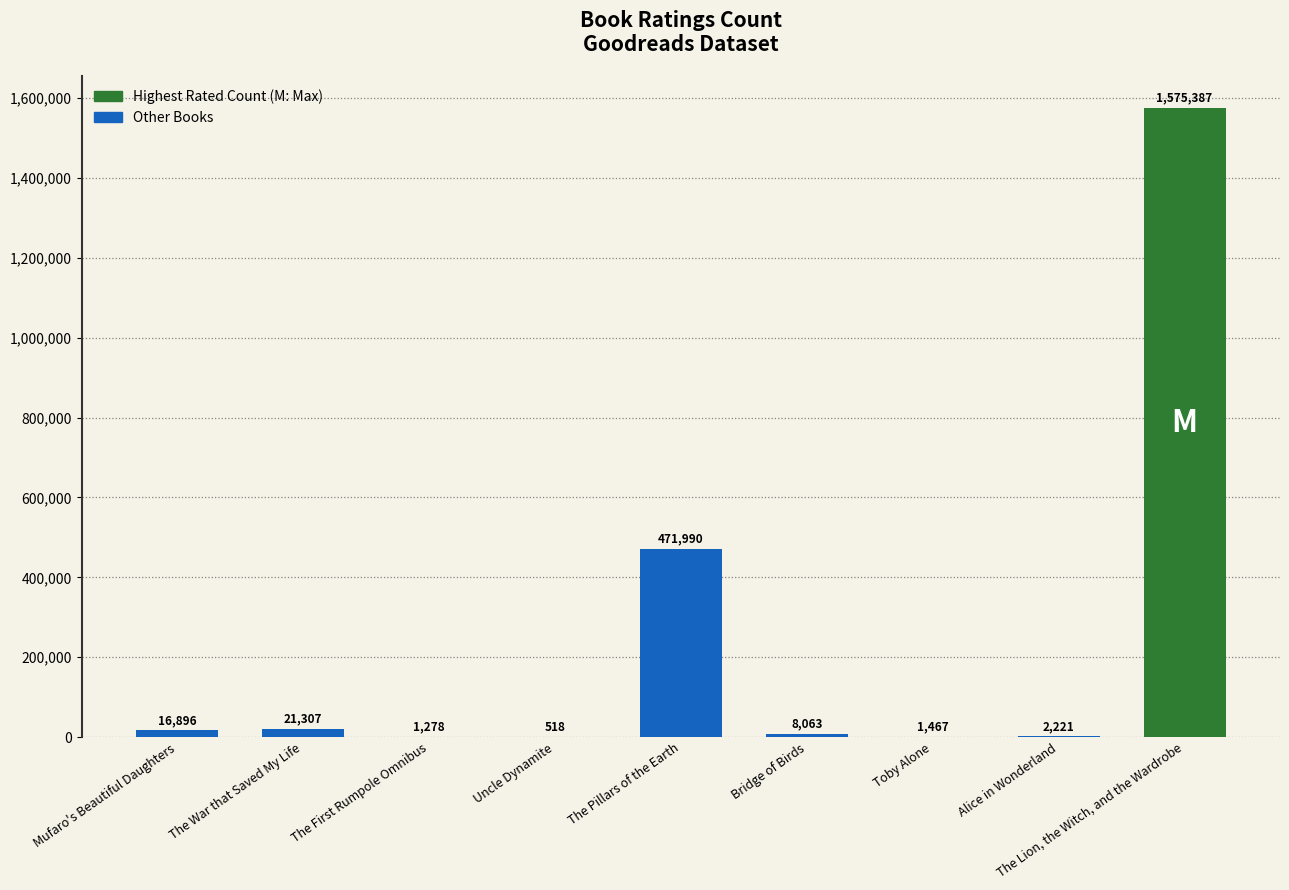

How many distinct data groups are displayed?

1